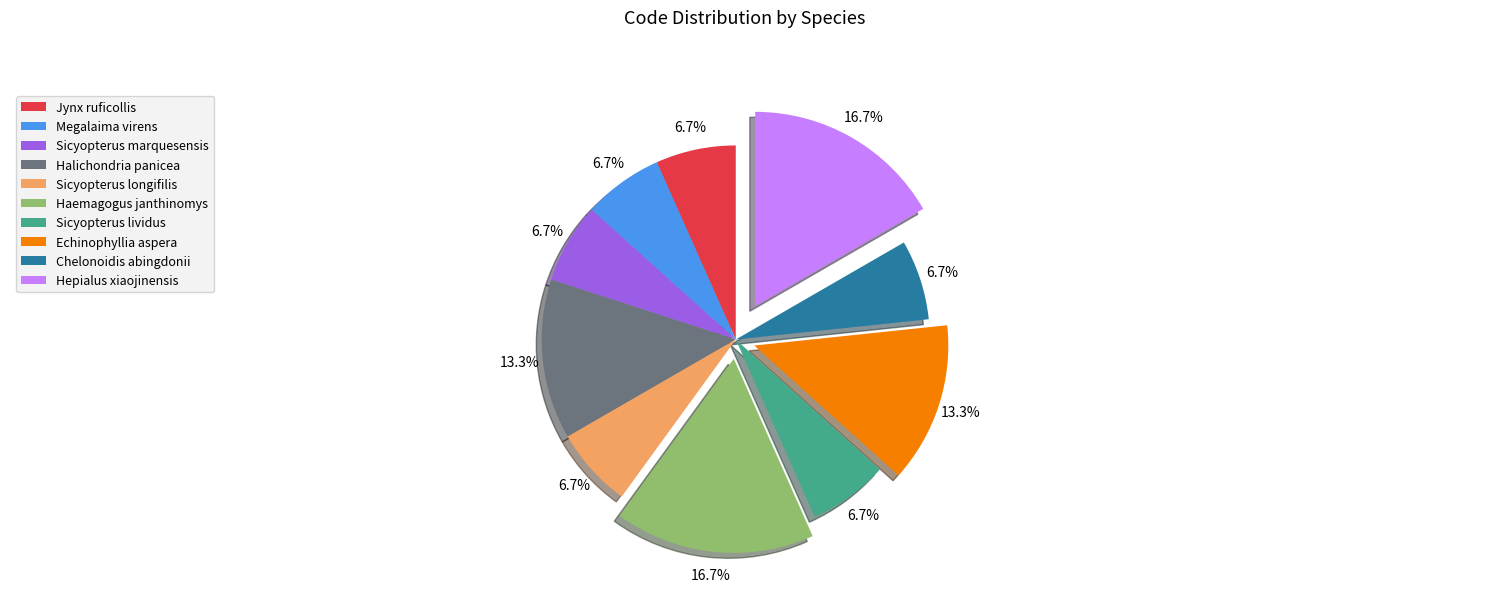

To the nearest percent, what is the average slice percentage?

10%